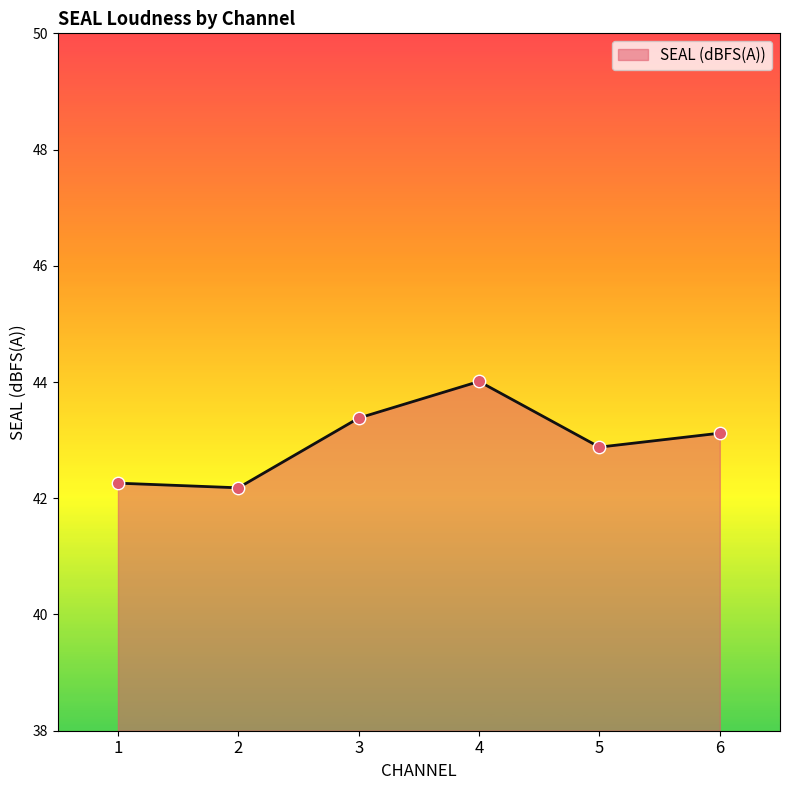

What is the change in value from 2 to 4?

+1.8